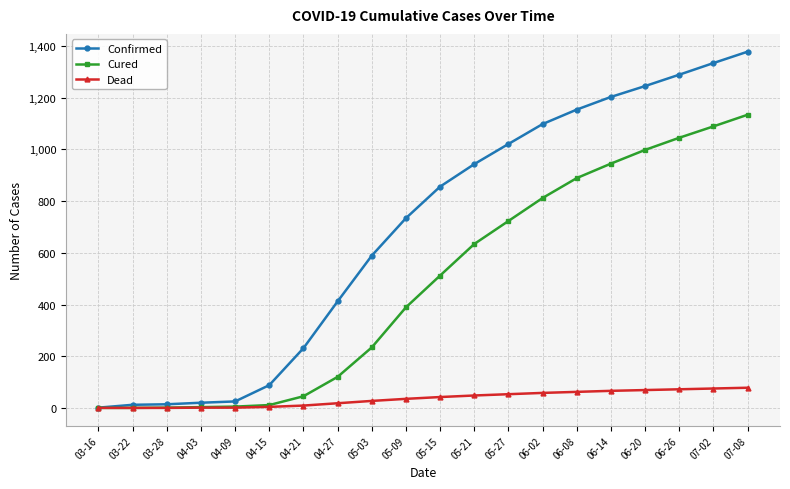

What is the value of the Confirmed point at the 7th from the left?

231